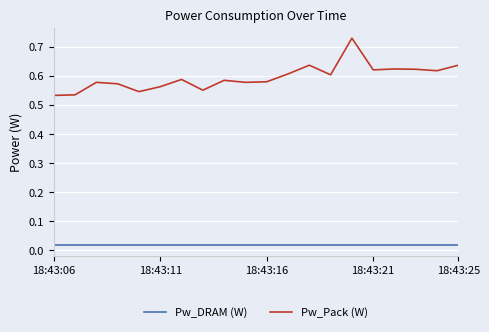

Rank the series by their average value, from lowest to highest.

Pw_DRAM (W), Pw_Pack (W)